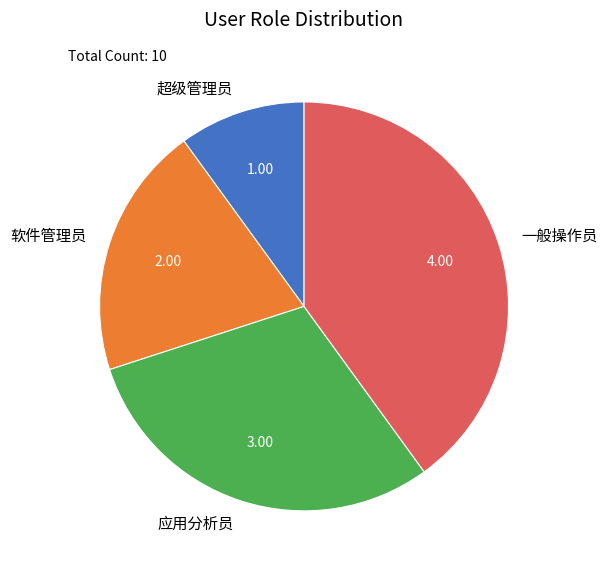

Is 超级管理员 the majority of the pie?

No